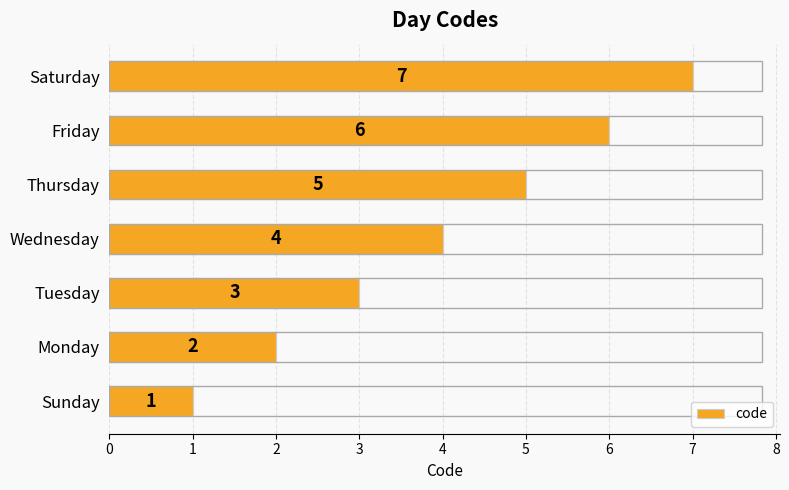

What is the sum of all values?

28